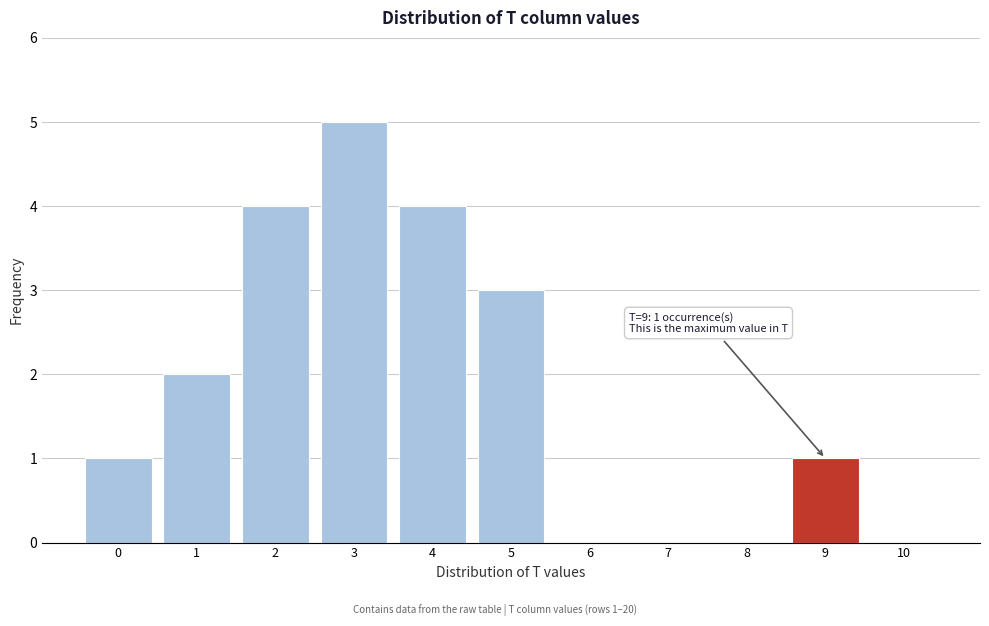

Which range on the x-axis has the tallest bar?

2.5 to 3.5